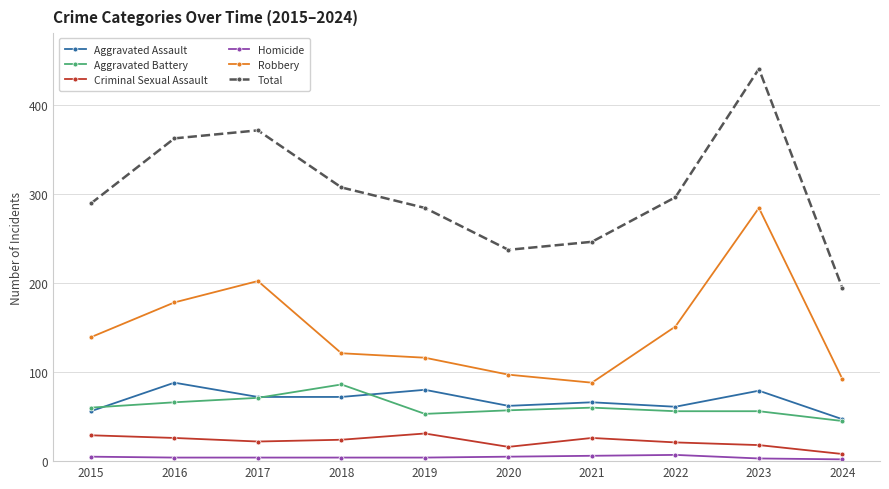

True or false: Aggravated Battery and Robbery intersect in this chart.

False